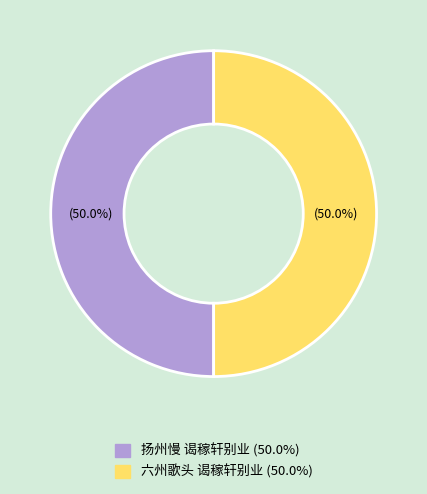

Do 扬州慢 谒稼轩别业 and 六州歌头 谒稼轩别业 together represent more than half of the pie?

Yes